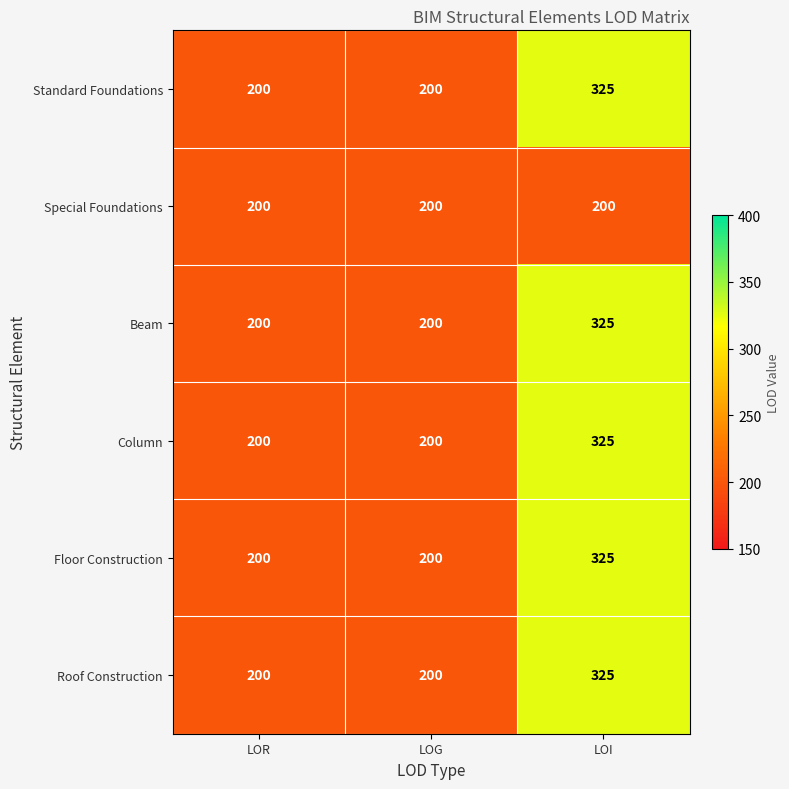

Is the value of Roof Construction at LOI greater than the value of Special Foundations at LOR?

Yes